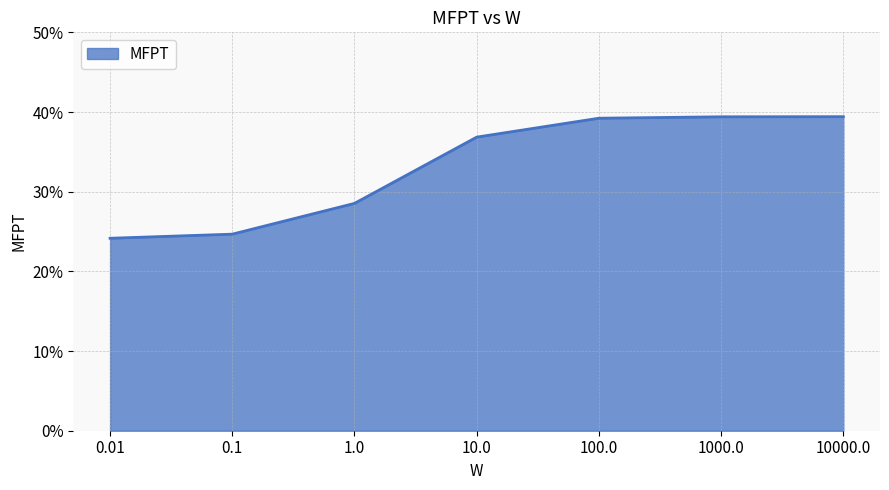

Does the chart display data point markers on the line(s)?

No